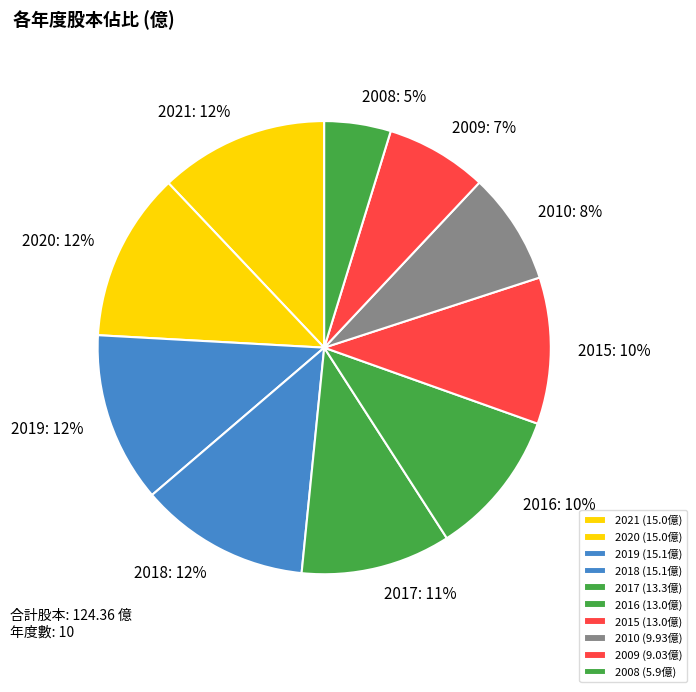

How many slices are in this pie chart?

10